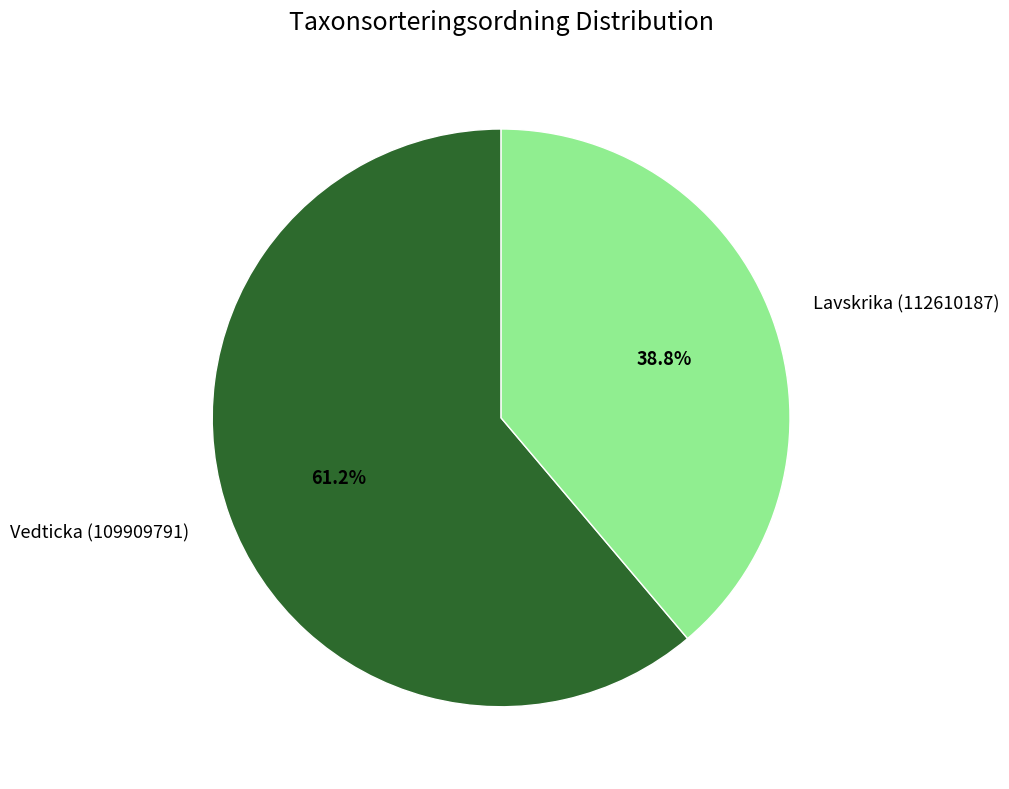

What is the ratio of the value at Lavskrika (112610187) to the value at Vedticka (109909791)?

0.6